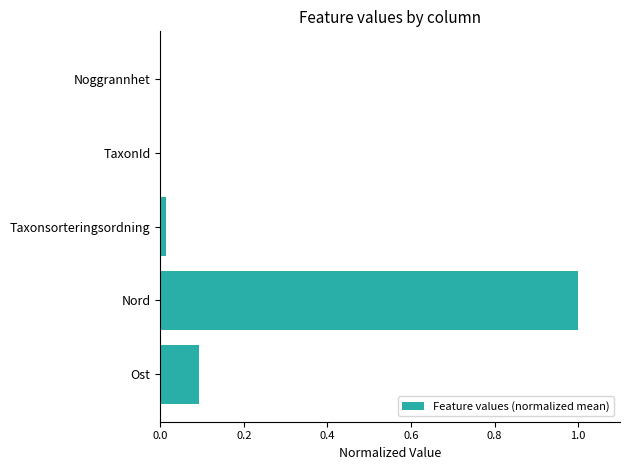

Is it true that the value at Ost is 0.0?

False